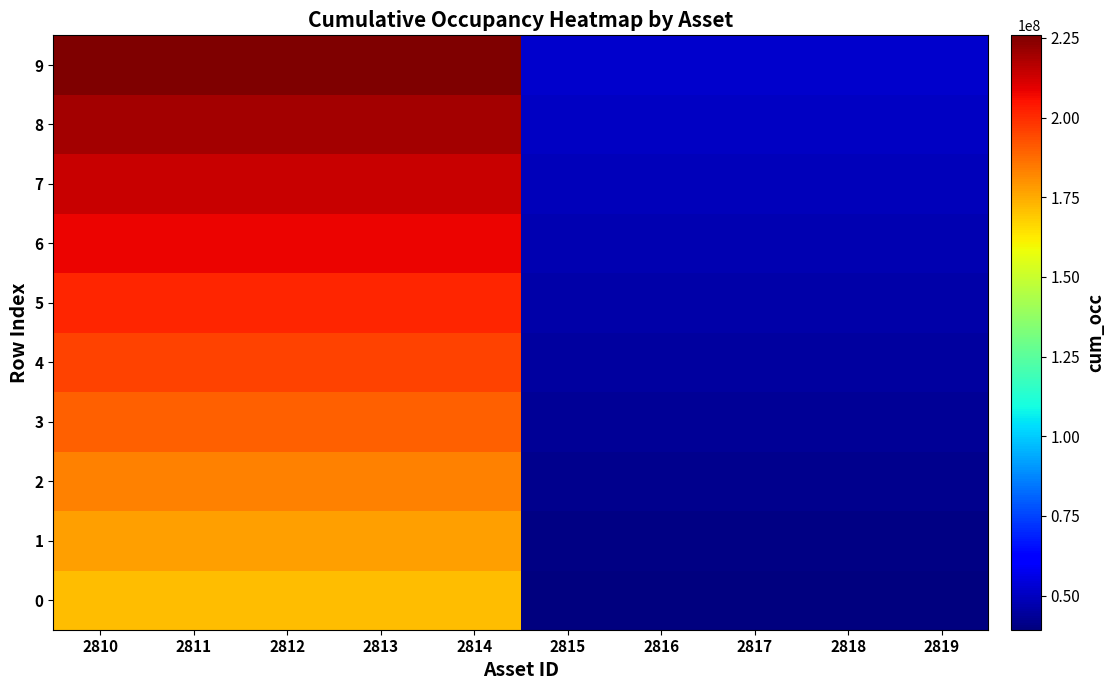

At 2815, list the series in order from smallest to largest.

0, 1, 2, 3, 4, 5, 6, 7, 8, 9